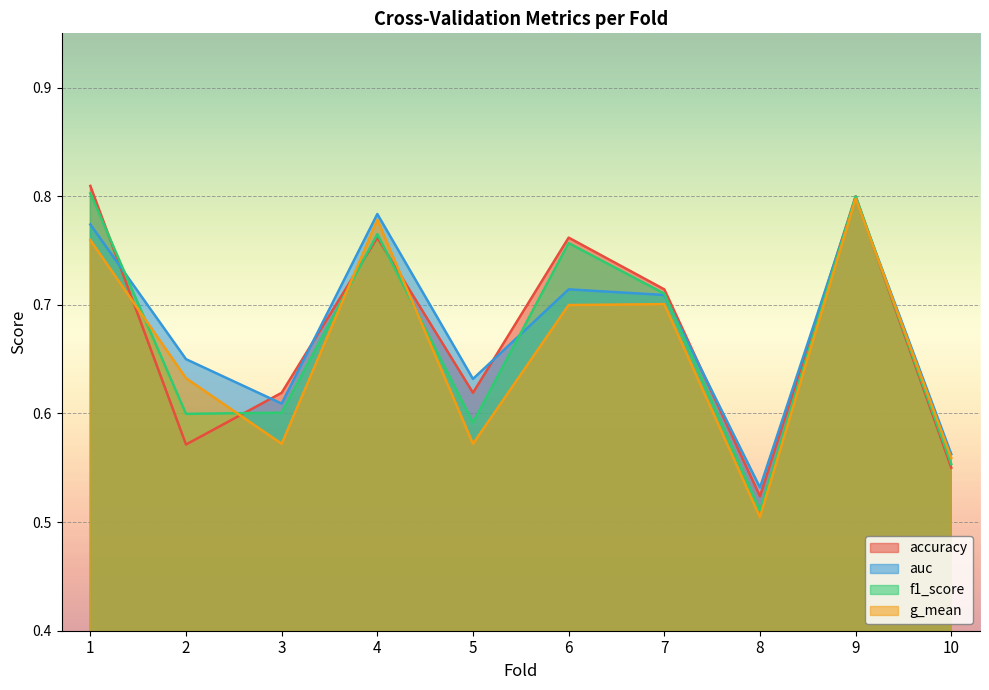

Where do accuracy and auc first cross each other?

1 and 2